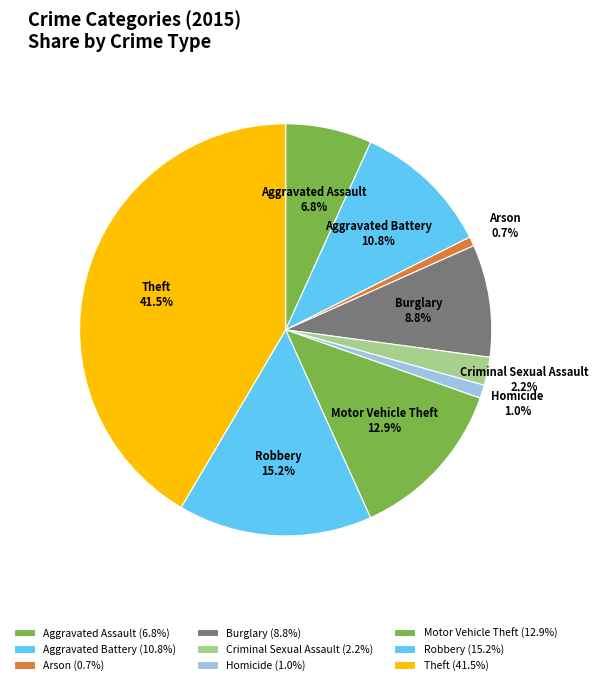

How much of the chart is everything except Criminal Sexual Assault?

97.8%